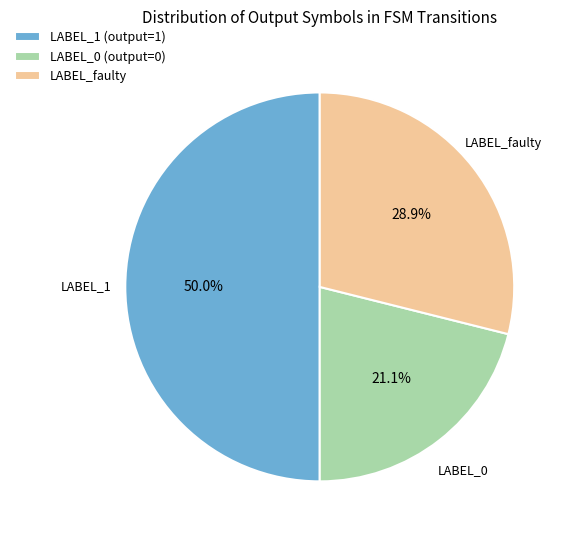

Which category has the smallest portion of the pie?

LABEL_0 (output=0)